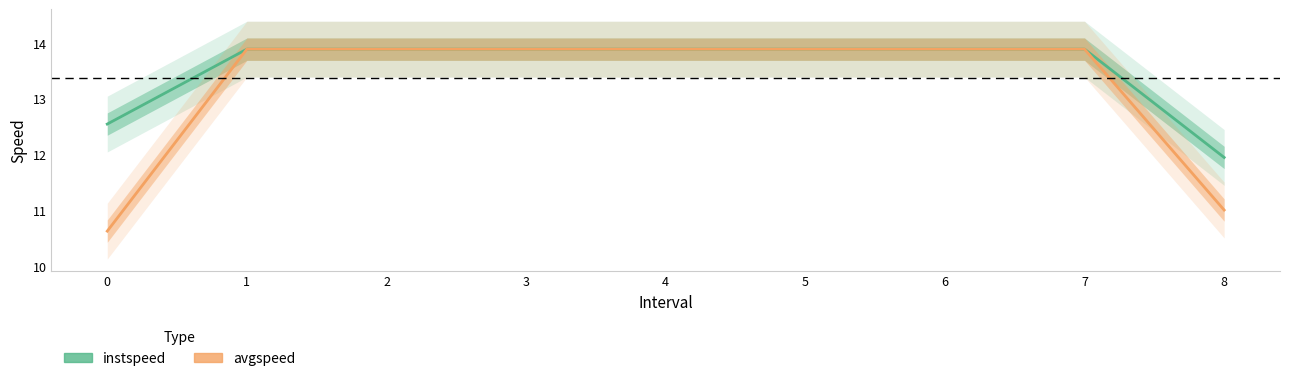

What is the difference between the maximum and minimum values in the instspeed series?

1.9